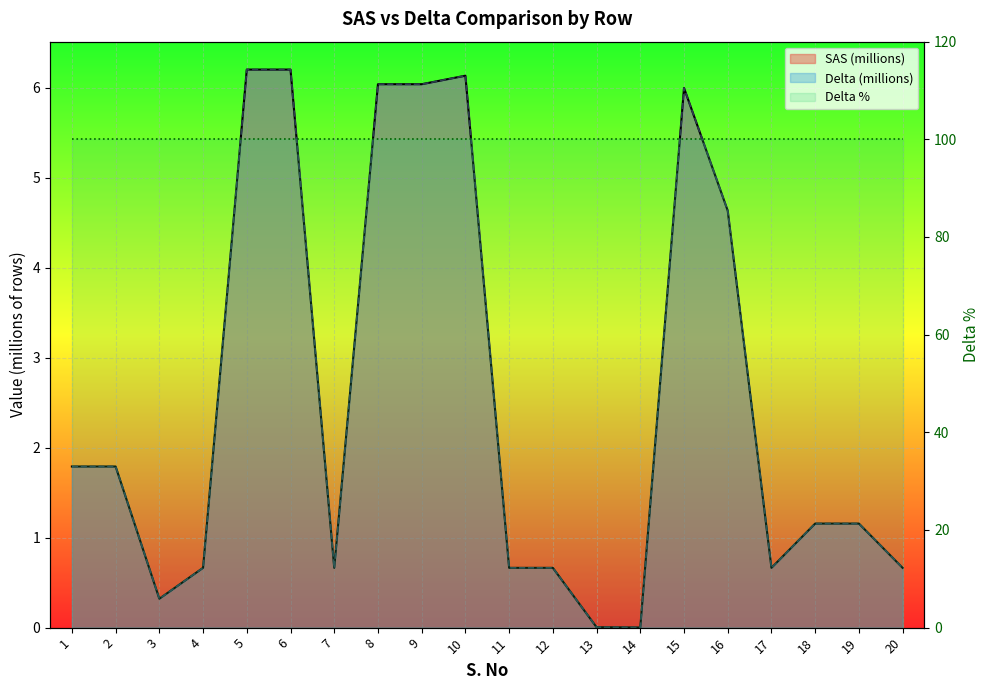

At which category does SAS (millions) reach its first local valley?

3